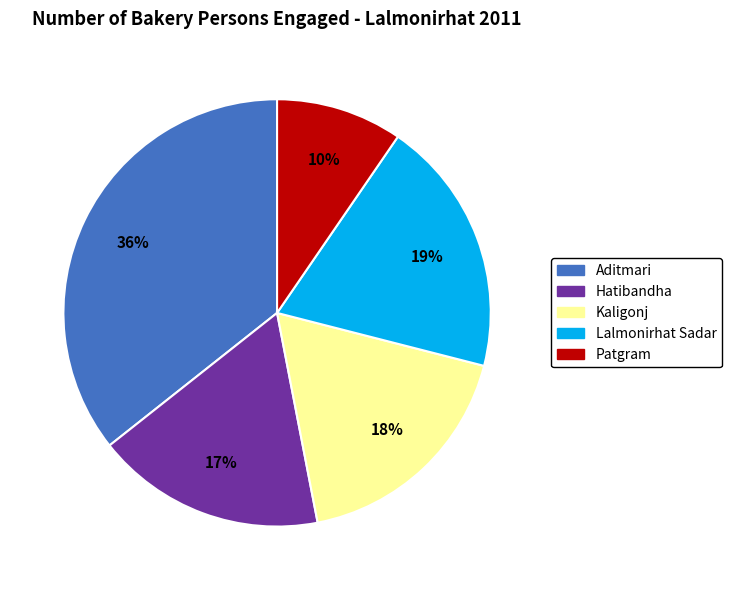

Which has a higher value, Aditmari or Kaligonj?

Aditmari